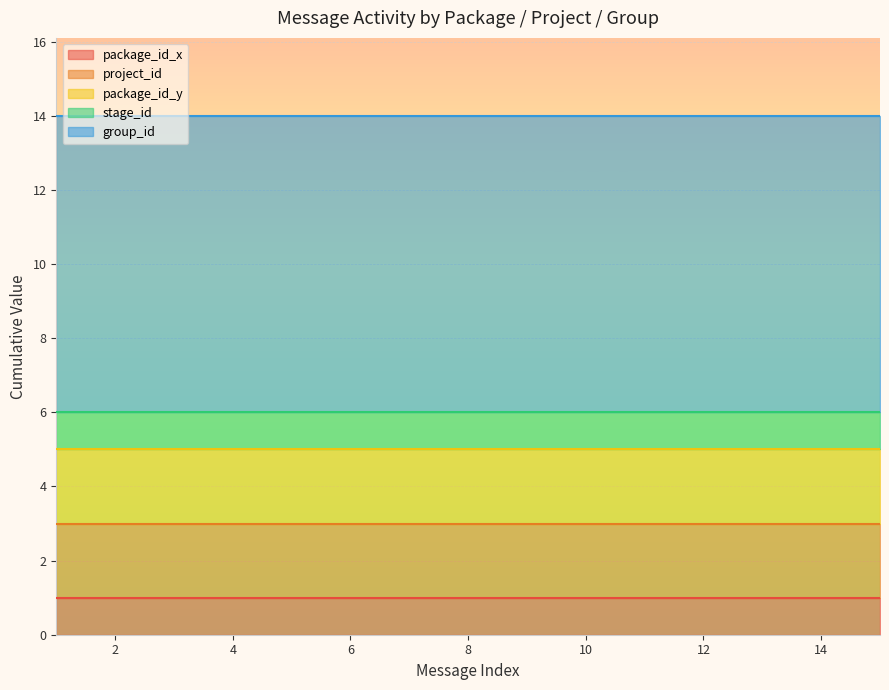

Is it true that package_id_y equals 2 at 2024-05-10?

True